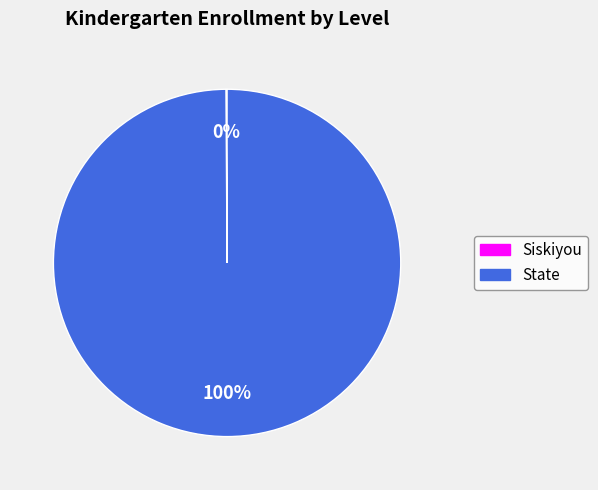

What percentage is the State slice, to the nearest percent?

100%